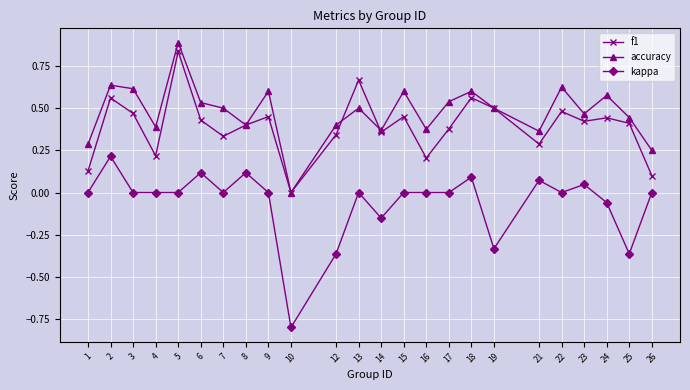

Between 14 and 18, which series saw the biggest shift?

kappa